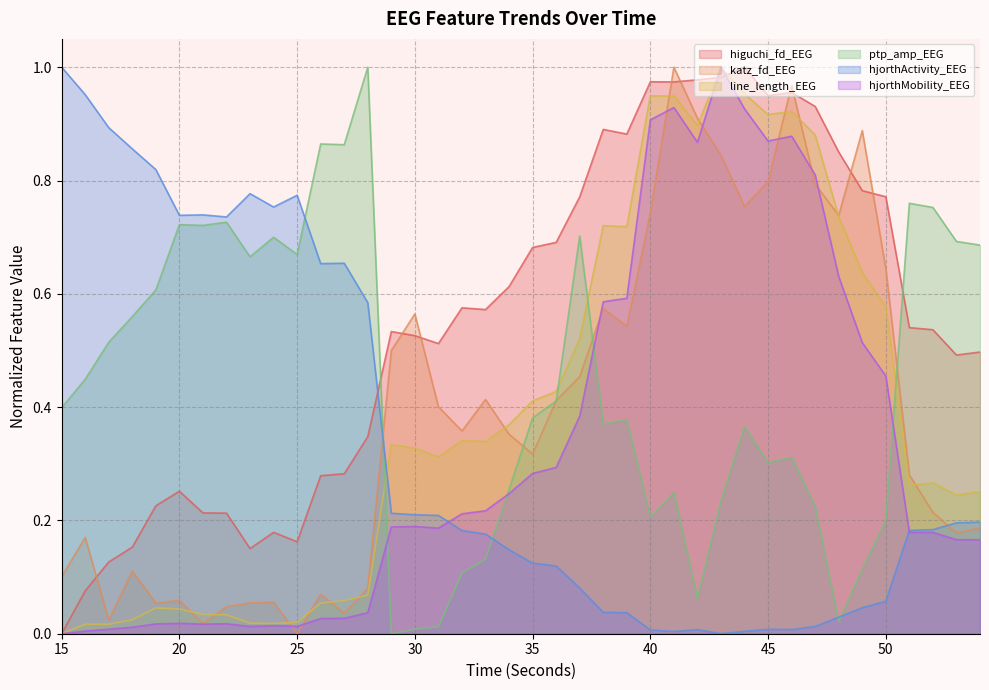

The value of hjorthActivity_EEG at 23 is 1.3. True or false?

False